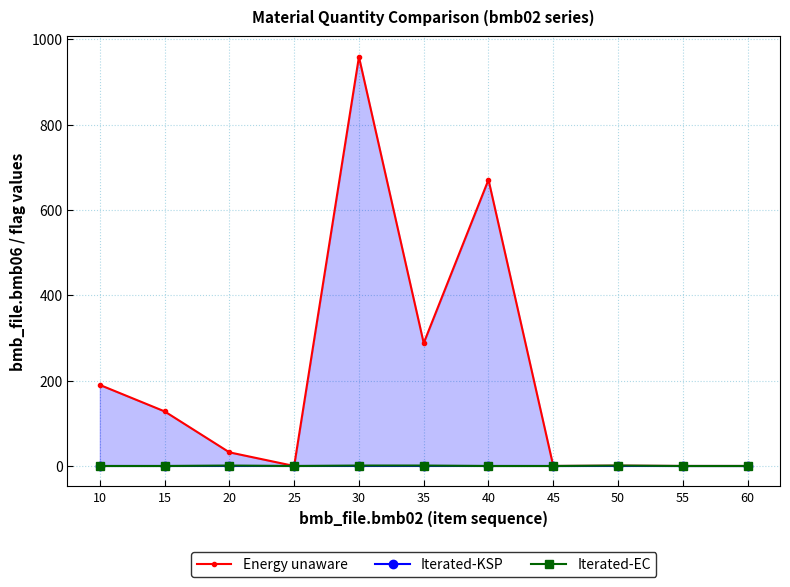

What is the value of the Iterated-KSP point at the 4th from the left?

1.0